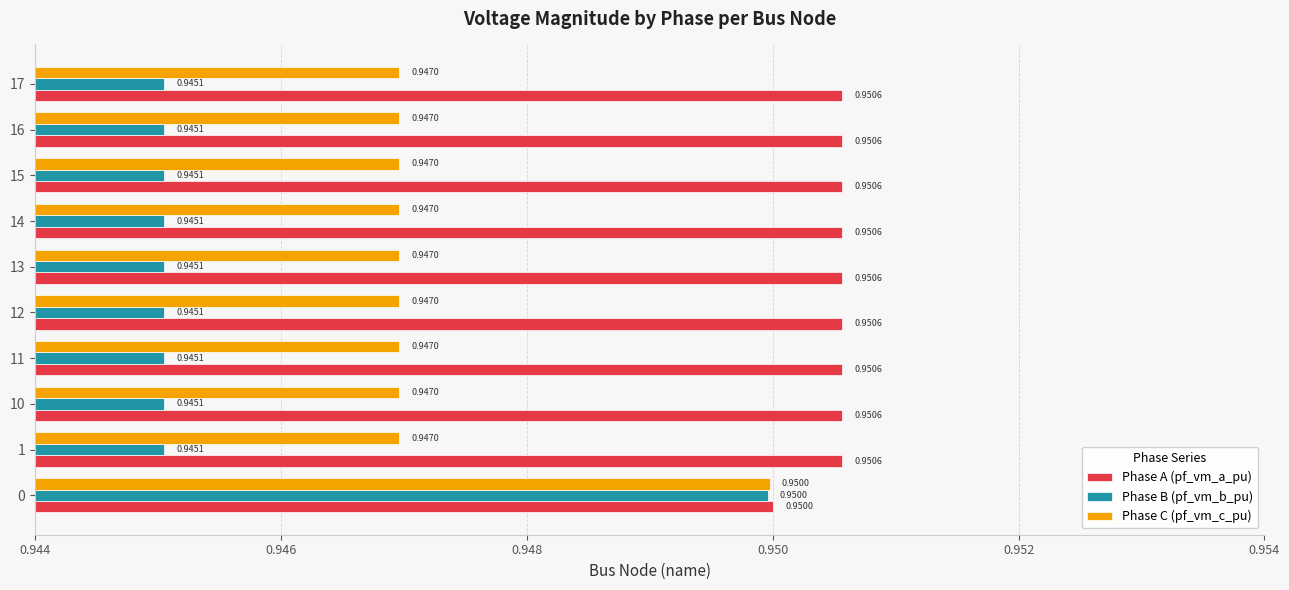

At 10, list the series in order from smallest to largest.

Phase B (pf_vm_b_pu), Phase C (pf_vm_c_pu), Phase A (pf_vm_a_pu)